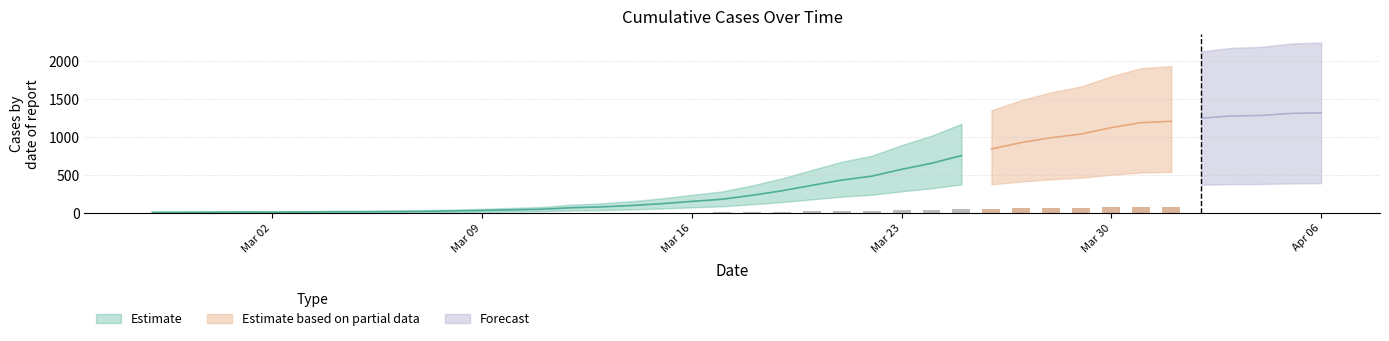

Rank the categories by value from highest to lowest.

2020-04-06, 2020-04-05, 2020-04-04, 2020-04-03, 2020-04-02, 2020-04-01, 2020-03-31, 2020-03-30, 2020-03-29, 2020-03-28, 2020-03-27, 2020-03-26, 2020-03-25, 2020-03-24, 2020-03-23, 2020-03-22, 2020-03-21, 2020-03-20, 2020-03-19, 2020-03-18, 2020-03-17, 2020-03-16, 2020-03-15, 2020-03-14, 2020-03-13, 2020-03-12, 2020-03-11, 2020-03-10, 2020-03-09, 2020-03-08, 2020-03-07, 2020-03-06, 2020-03-04, 2020-03-05, 2020-03-03, 2020-03-01, 2020-03-02, 2020-02-29, 2020-02-28, 2020-02-27